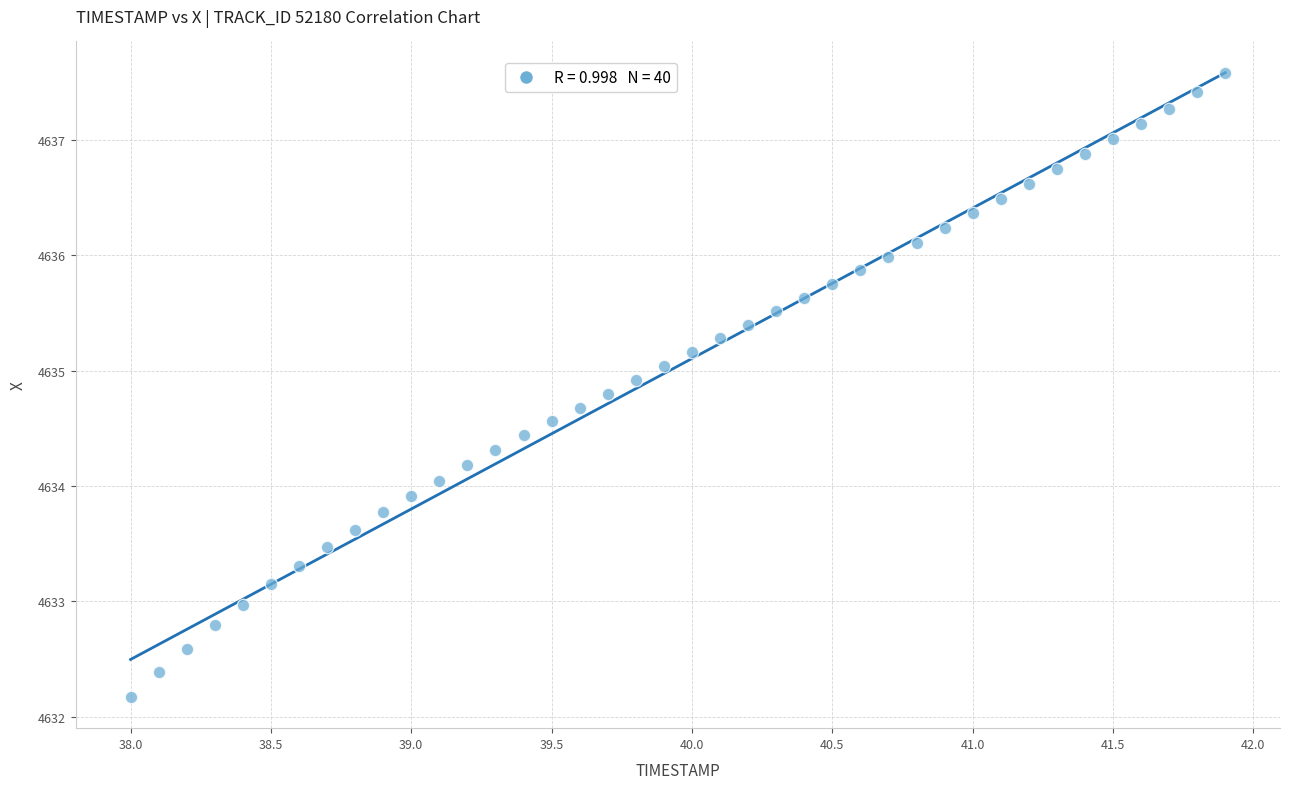

What is the range of Y values (max minus min)?

5.4